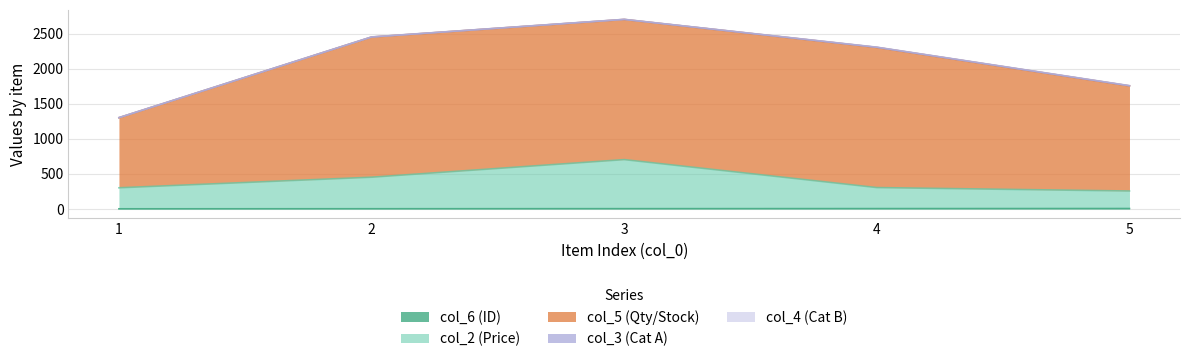

The value of col_5 at 2 is 3130. True or false?

False